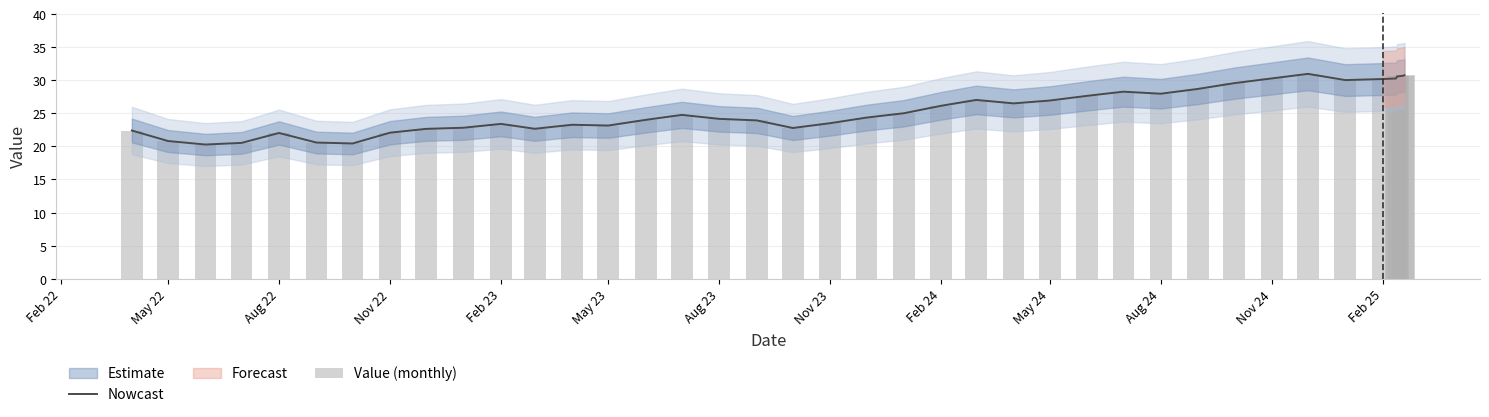

Count the number of categories in the chart.

40